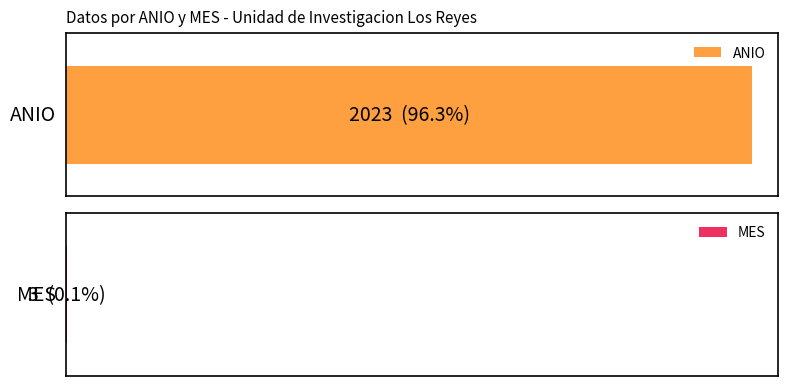

What is the lowest value of the ANIO series?

2023